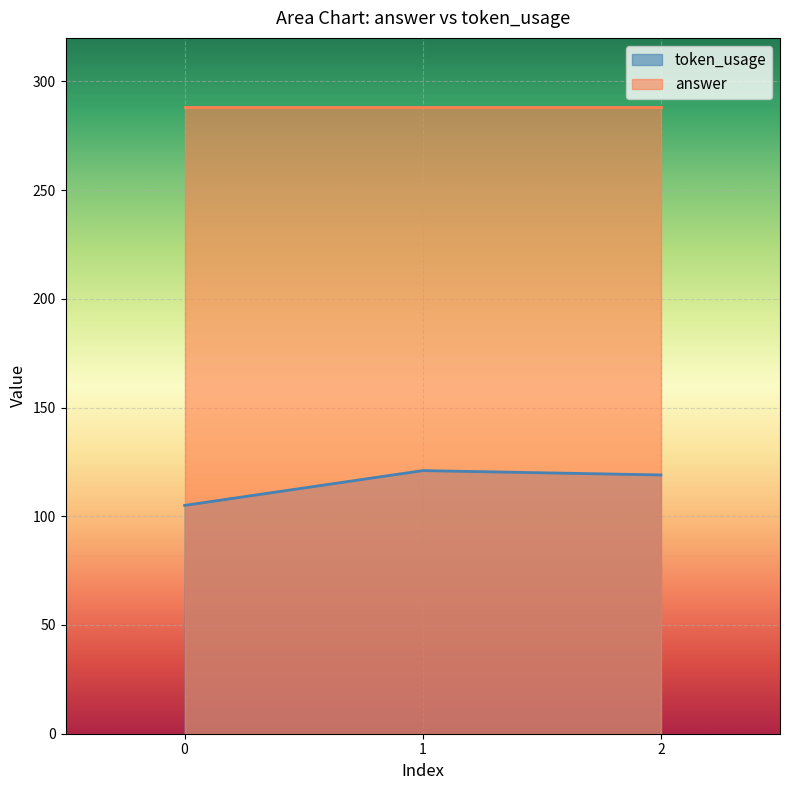

The chart shows a value of 68 at 2. True or false?

False